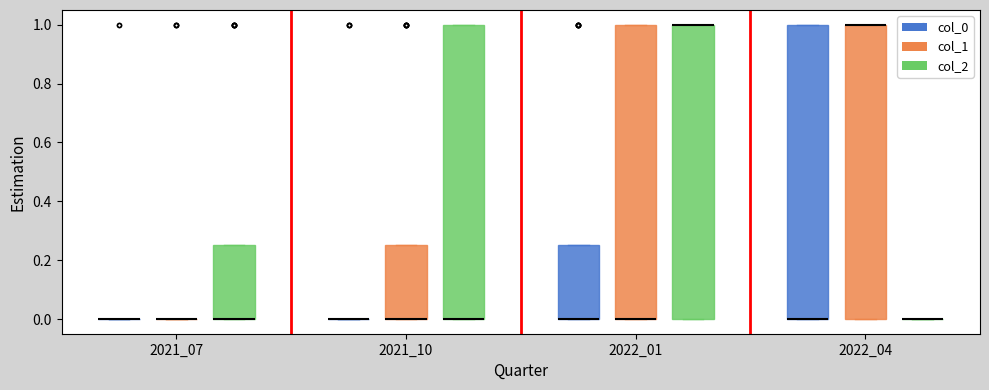

Reading left to right, read every box against the y-axis: the position of its median line, the range the box covers, and the ends of its whiskers. The values are not printed on the chart, so give them approximately, as read against the axis.

2021_07 (col_0): box collapsed to a line at 0.00, whiskers 0.00 to 0.00
2021_07 (col_1): box collapsed to a line at 0.00, whiskers 0.00 to 0.00
2021_07 (col_2): median 0.00 (drawn on the box's lower edge), box 0.00 to 0.26, whiskers 0.00 to 0.26
2021_10 (col_0): box collapsed to a line at 0.00, whiskers 0.00 to 0.00
2021_10 (col_1): median 0.00 (drawn on the box's lower edge), box 0.00 to 0.26, whiskers 0.00 to 0.26
2021_10 (col_2): median 0.00 (drawn on the box's lower edge), box 0.00 to 1.00, whiskers 0.00 to 1.00
2022_01 (col_0): median 0.00 (drawn on the box's lower edge), box 0.00 to 0.26, whiskers 0.00 to 0.26
2022_01 (col_1): median 0.00 (drawn on the box's lower edge), box 0.00 to 1.00, whiskers 0.00 to 1.00
2022_01 (col_2): median 1.00 (drawn on the box's upper edge), box 0.00 to 1.00, whiskers 0.00 to 1.00
2022_04 (col_0): median 0.00 (drawn on the box's lower edge), box 0.00 to 1.00, whiskers 0.00 to 1.00
2022_04 (col_1): median 1.00 (drawn on the box's upper edge), box 0.00 to 1.00, whiskers 0.00 to 1.00
2022_04 (col_2): box collapsed to a line at 0.00, whiskers 0.00 to 0.00